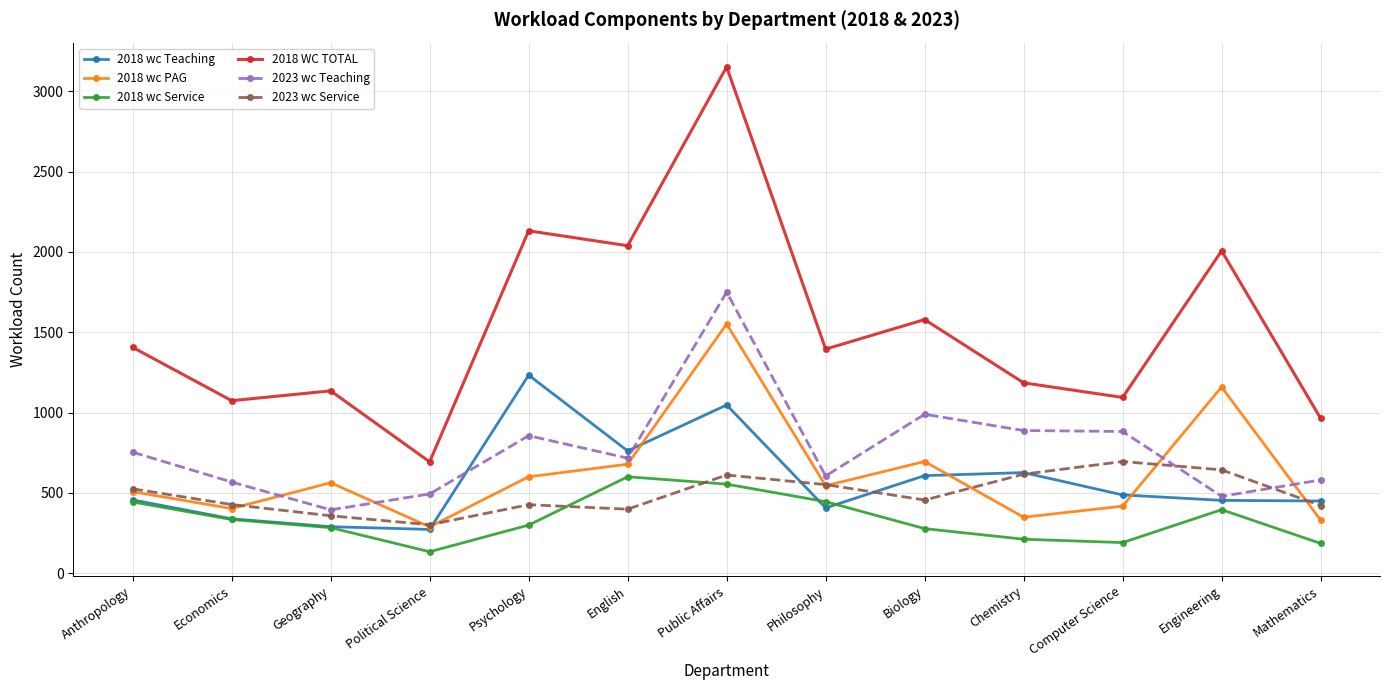

Is this an area chart (filled region under the line)?

No